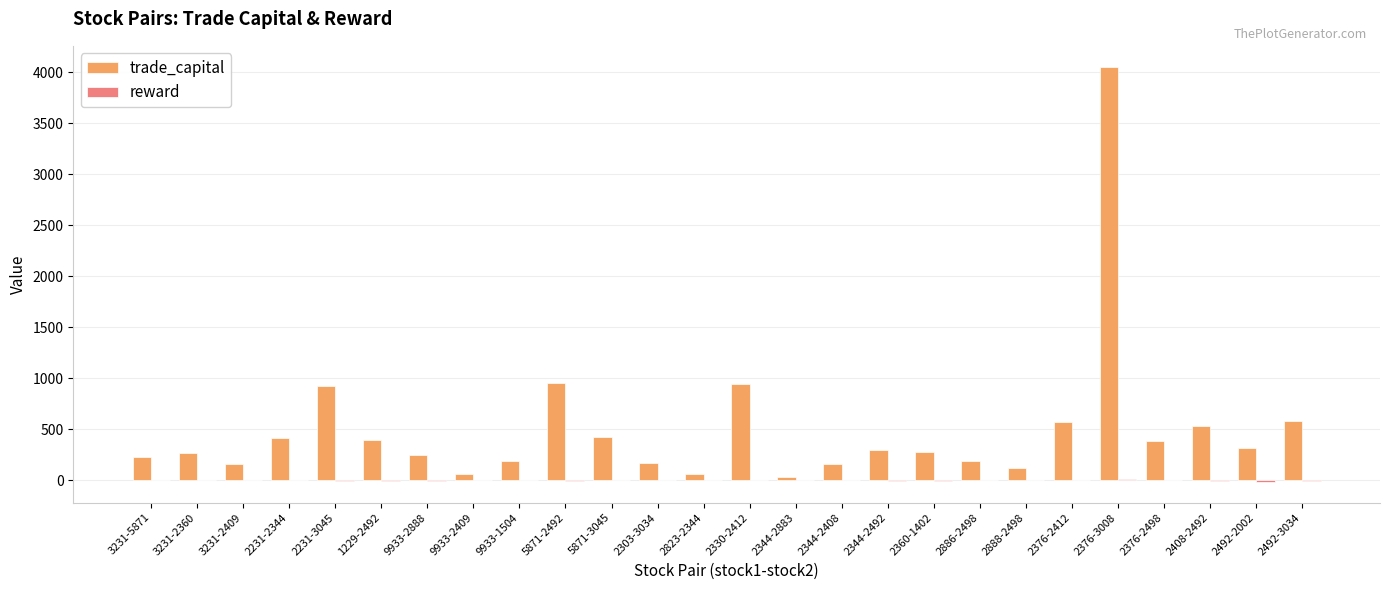

What is the highest value of the trade_capital series?

4053.8